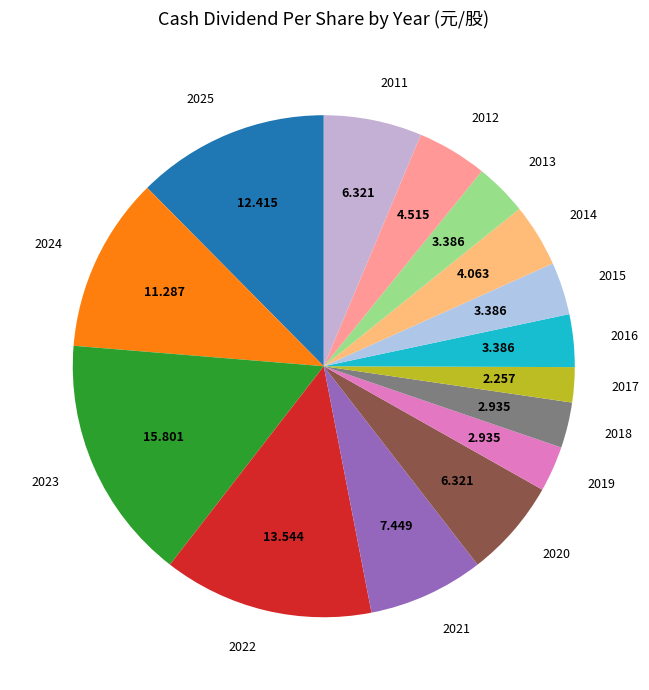

The 2017 slice represents 2% of the pie. True or false?

True